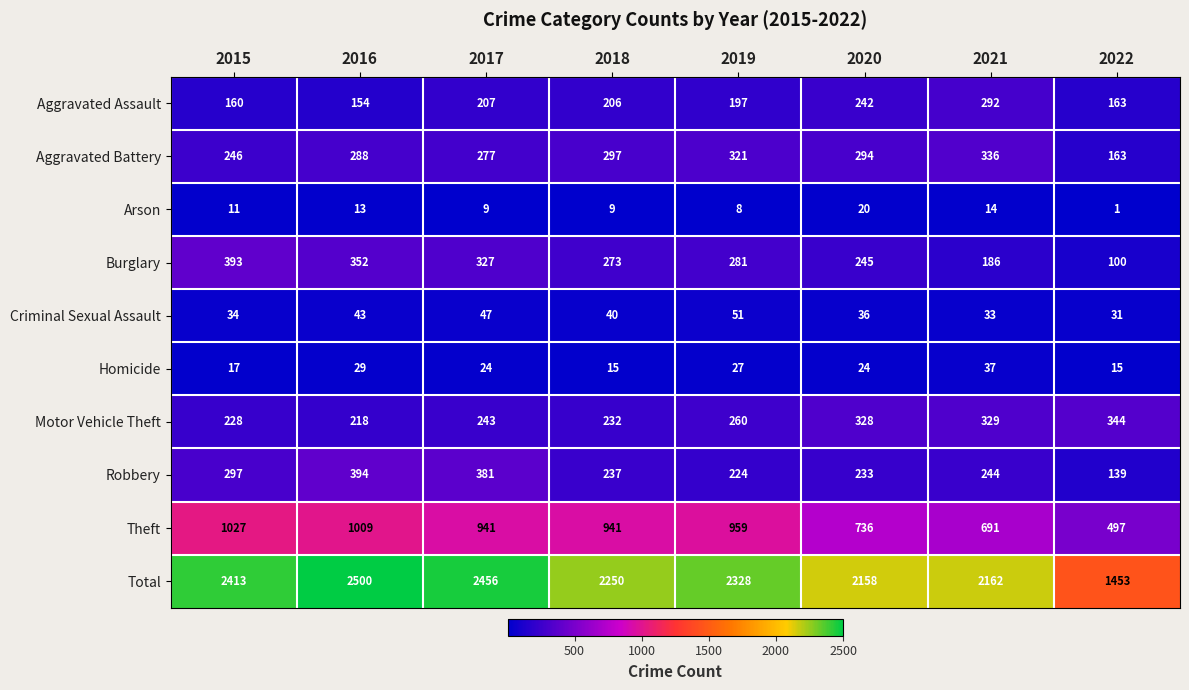

At which label does Aggravated Assault first exceed 206?

2017